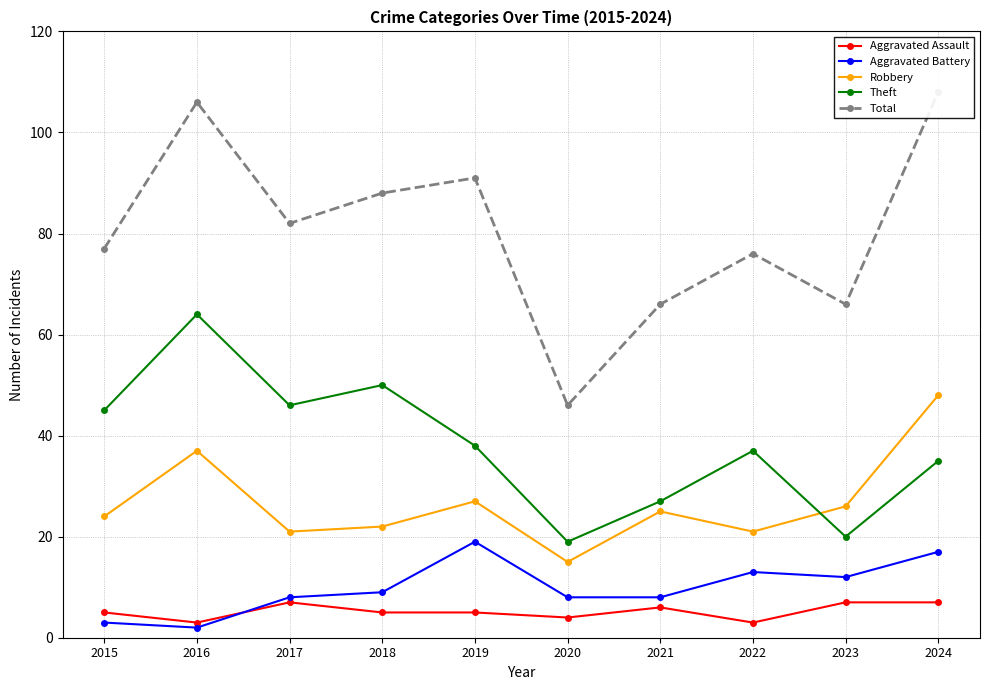

What is the total value across all series at 2019?

180